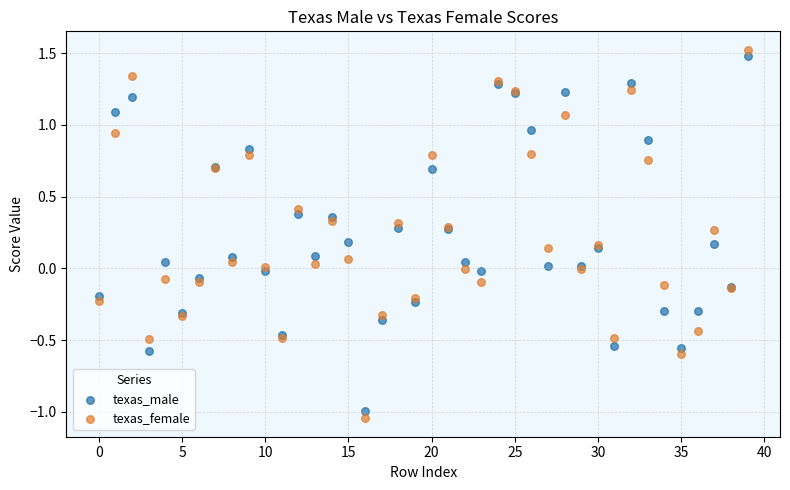

Which series has the largest Y range (max minus min)?

texas_female